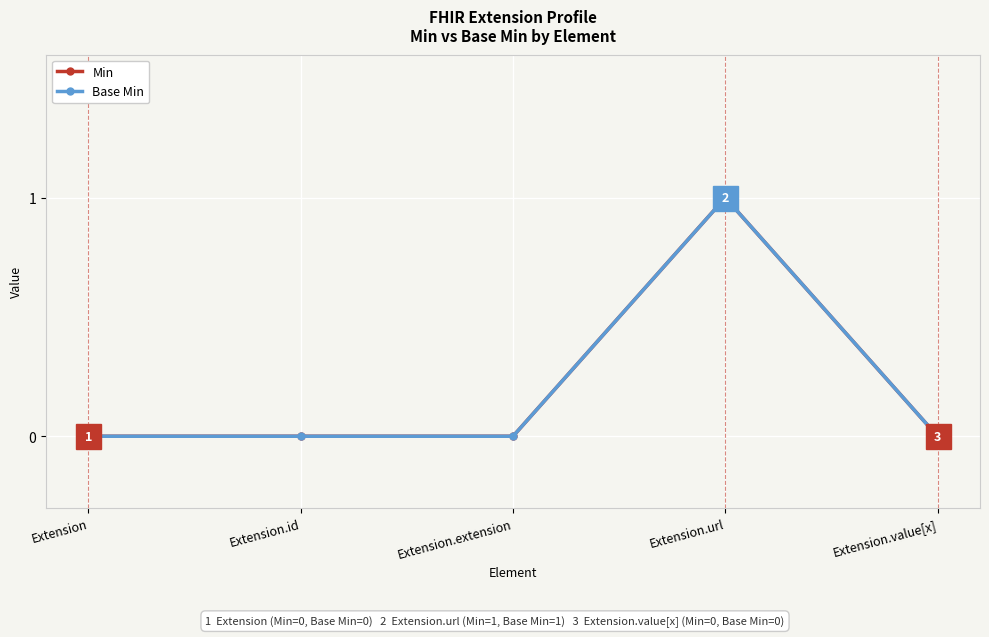

How many lines are shown in the chart?

2